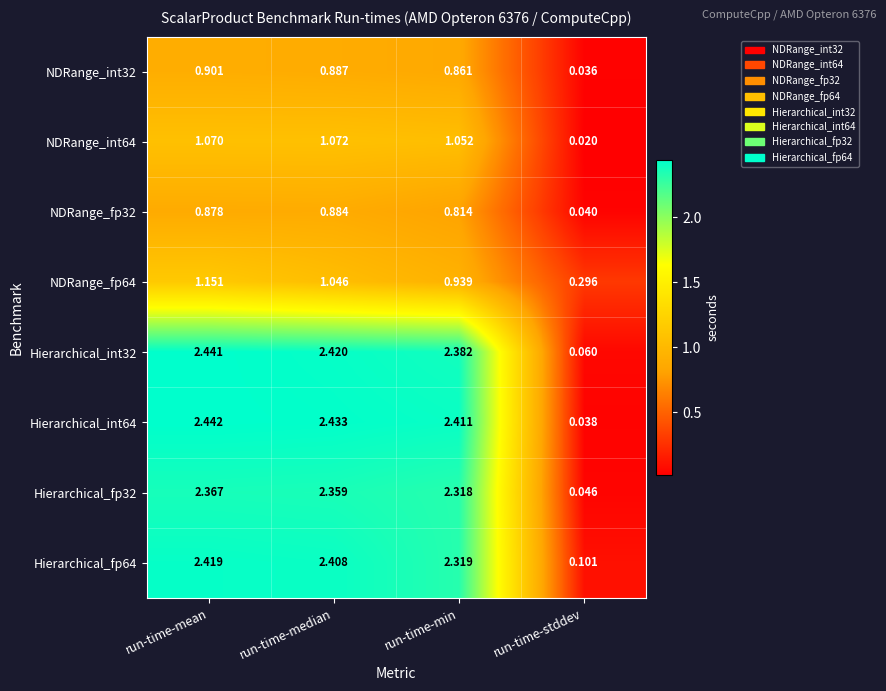

Rank the categories by Hierarchical_fp32 value from highest to lowest.

run-time-mean, run-time-median, run-time-min, run-time-stddev